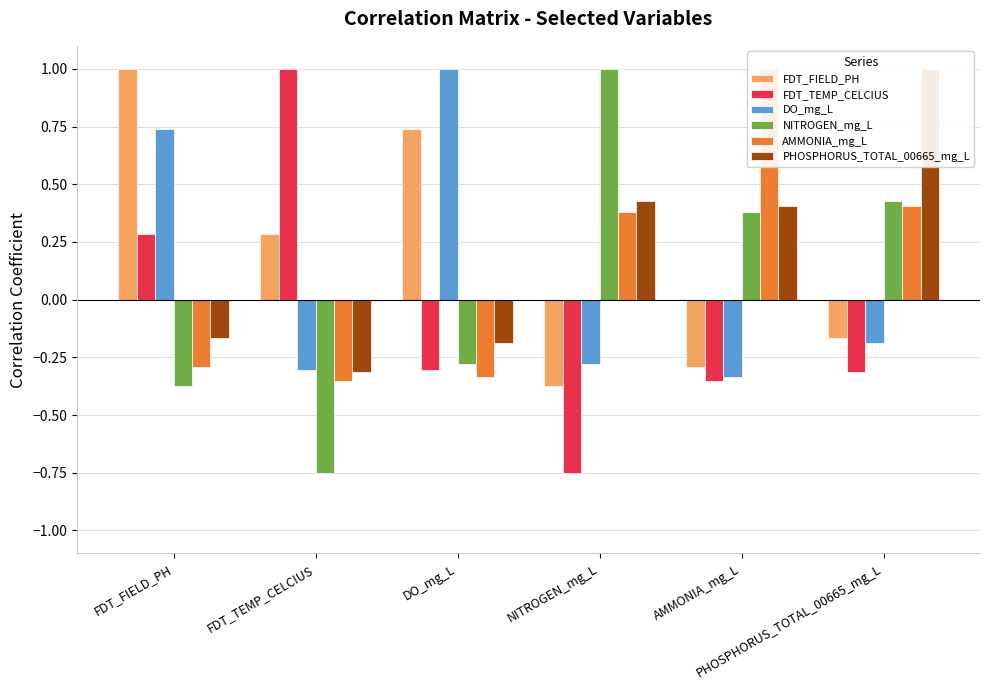

The value of FDT_TEMP_CELCIUS at NITROGEN_mg_L is -1.3. True or false?

False